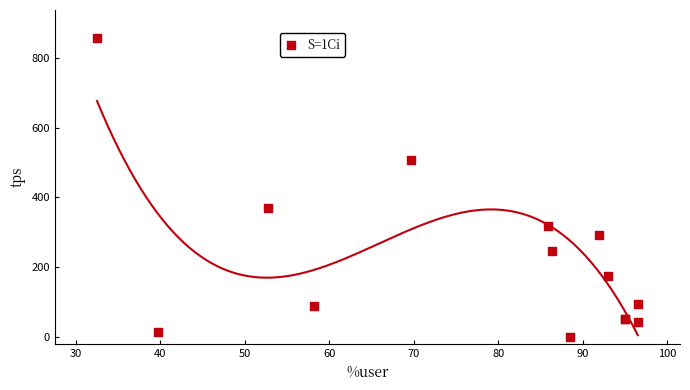

What Y value in the scatter plot is closest to 429?

370